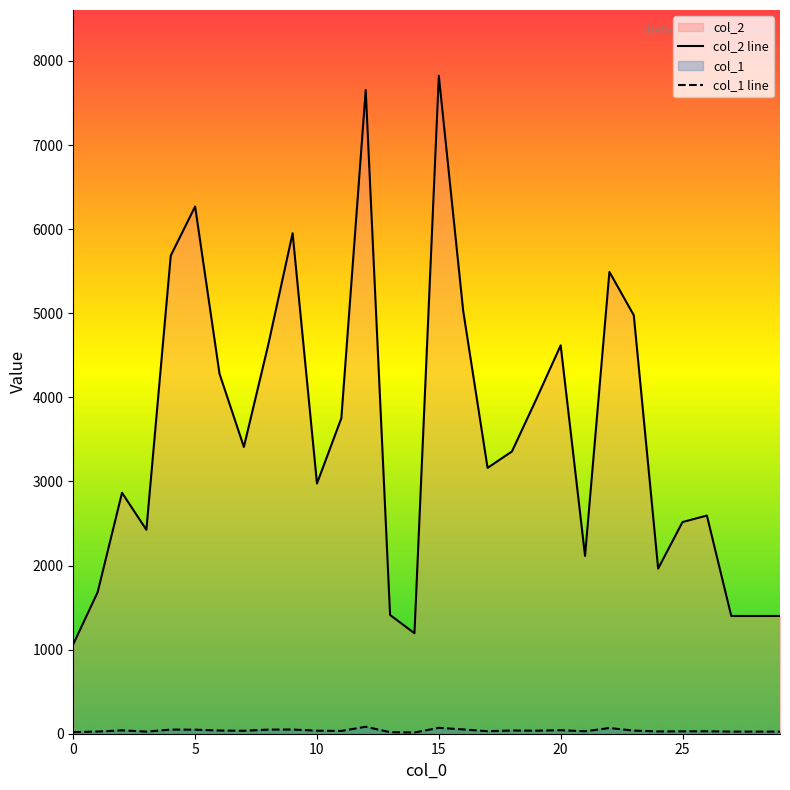

What is the greatest value displayed?

7823